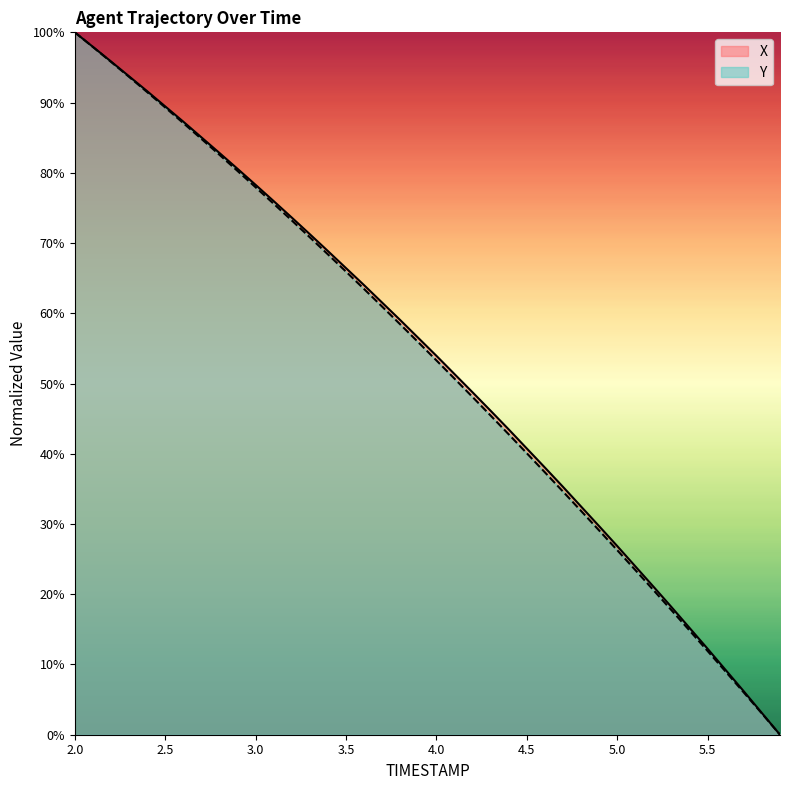

How many values in the Y series exceed 55?

20